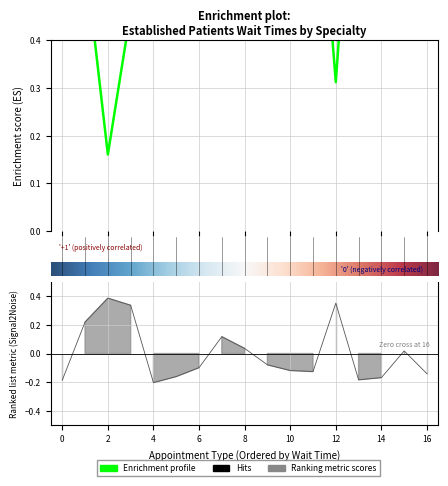

Count the number of values greater than 0.

7